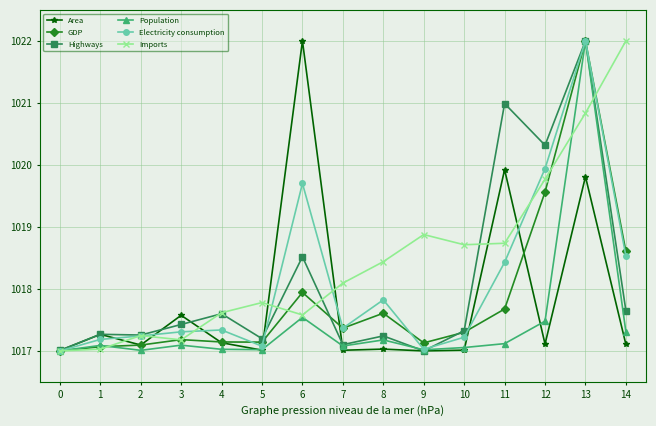

True or false: GDP has more than 2 points higher than both neighbors.

True